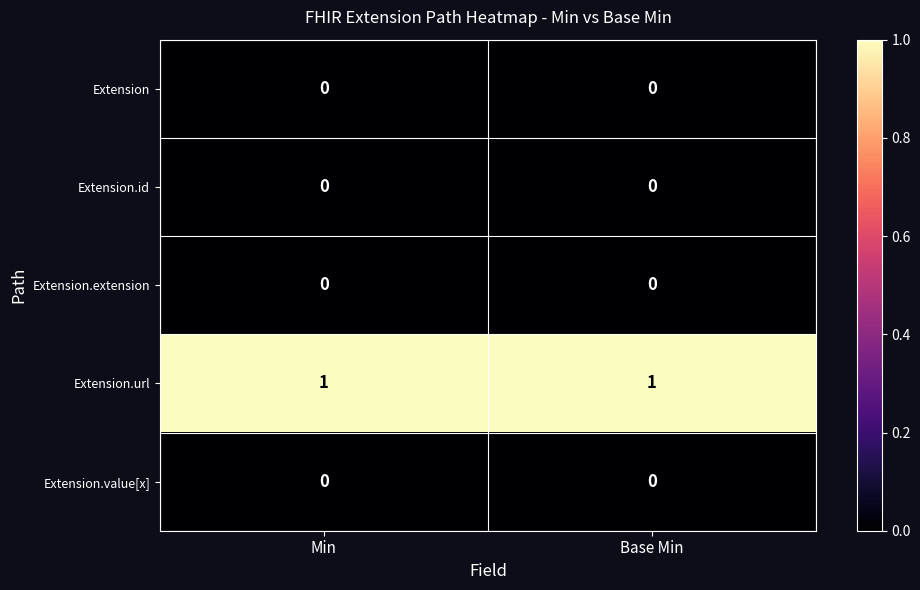

Reading left to right, list all the values displayed in this chart.

Extension: Min=0	Base Min=0
Extension.id: Min=0	Base Min=0
Extension.extension: Min=0	Base Min=0
Extension.url: Min=1	Base Min=1
Extension.value[x]: Min=0	Base Min=0